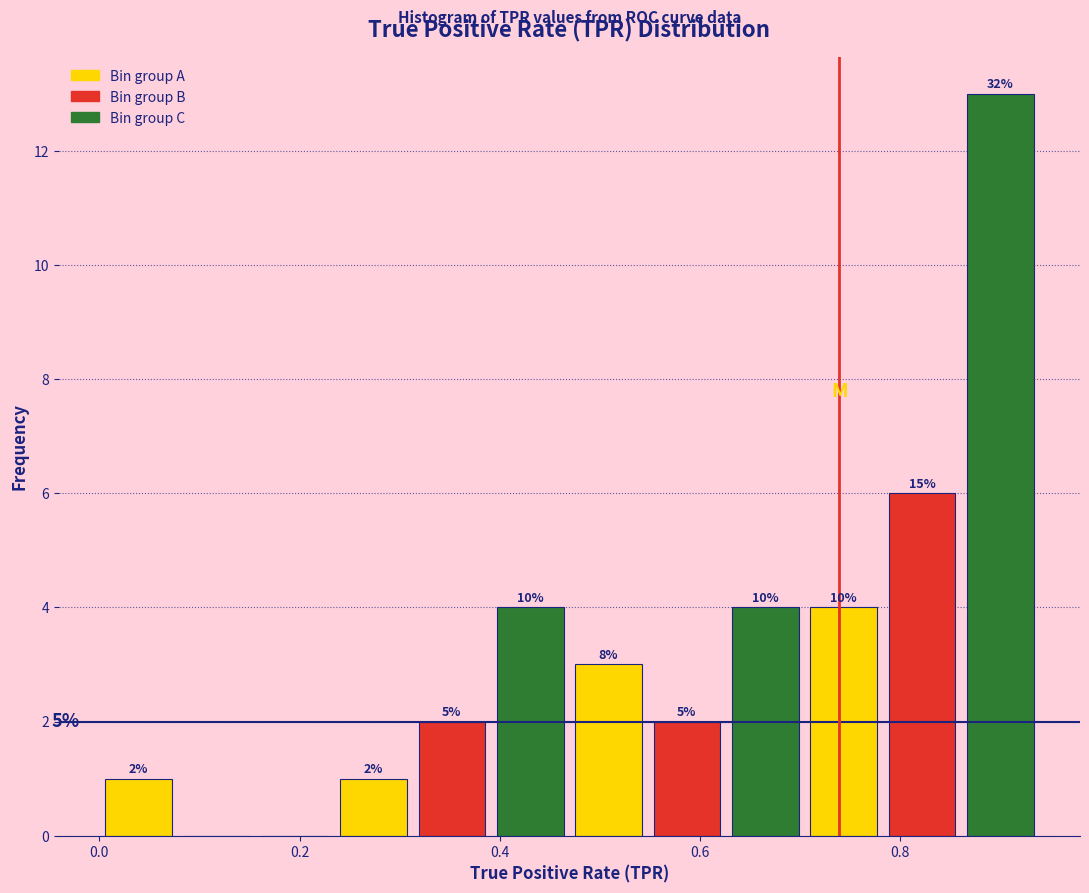

Read against the x-axis, roughly where is the centre of the tallest bar?

0.90